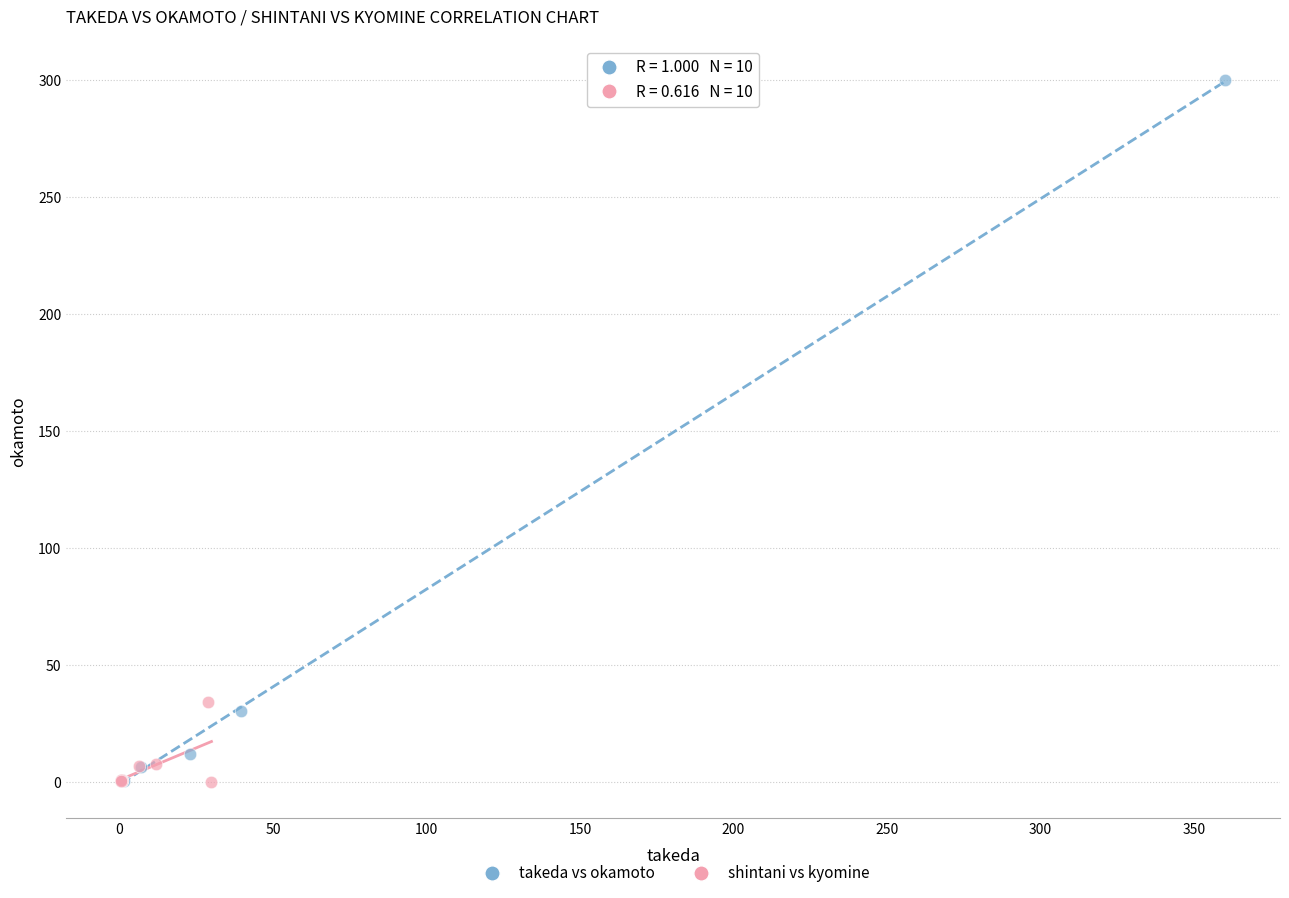

What are all the series names shown in the legend?

takeda vs okamoto, shintani vs kyomine